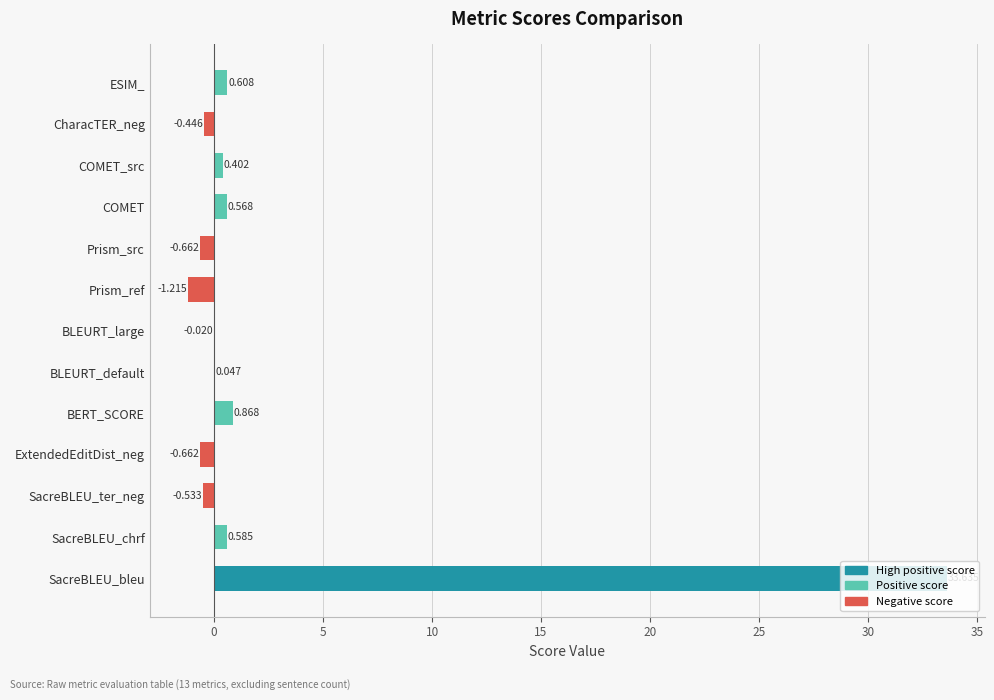

At which label is the value closest to 16?

BERT_SCORE